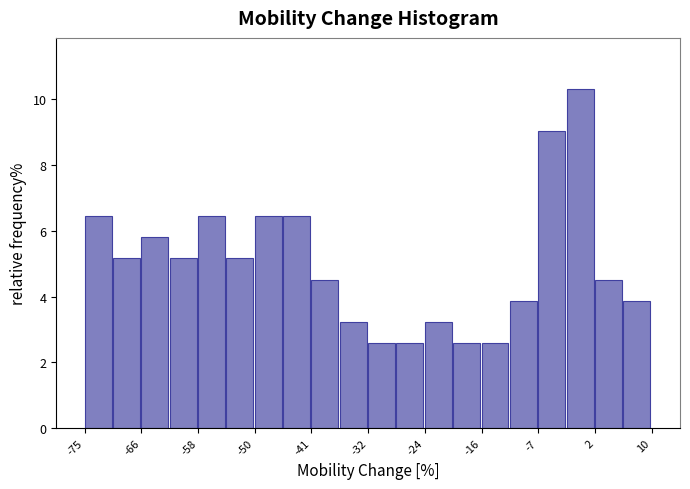

Over which range of the x-axis is the bar tallest?

-3 to 2